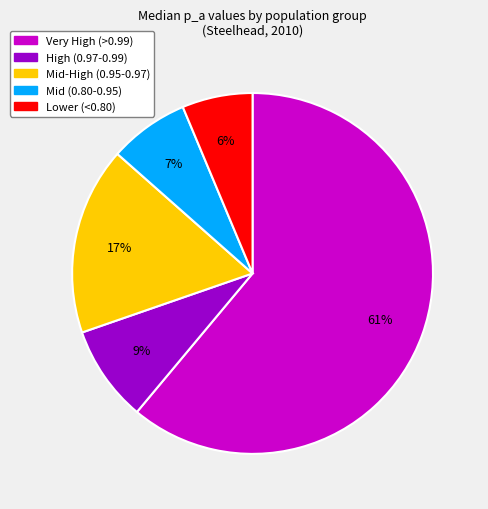

To the nearest percent, what is the difference between the largest and smallest slice percentages?

55%